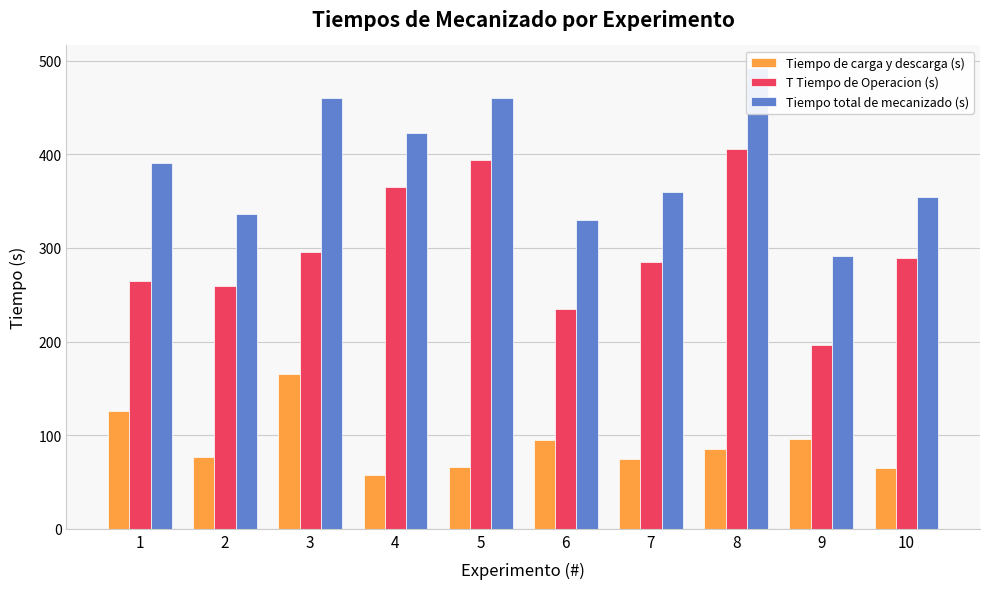

Which series has the widest spread of values?

T Tiempo de Operacion (s)